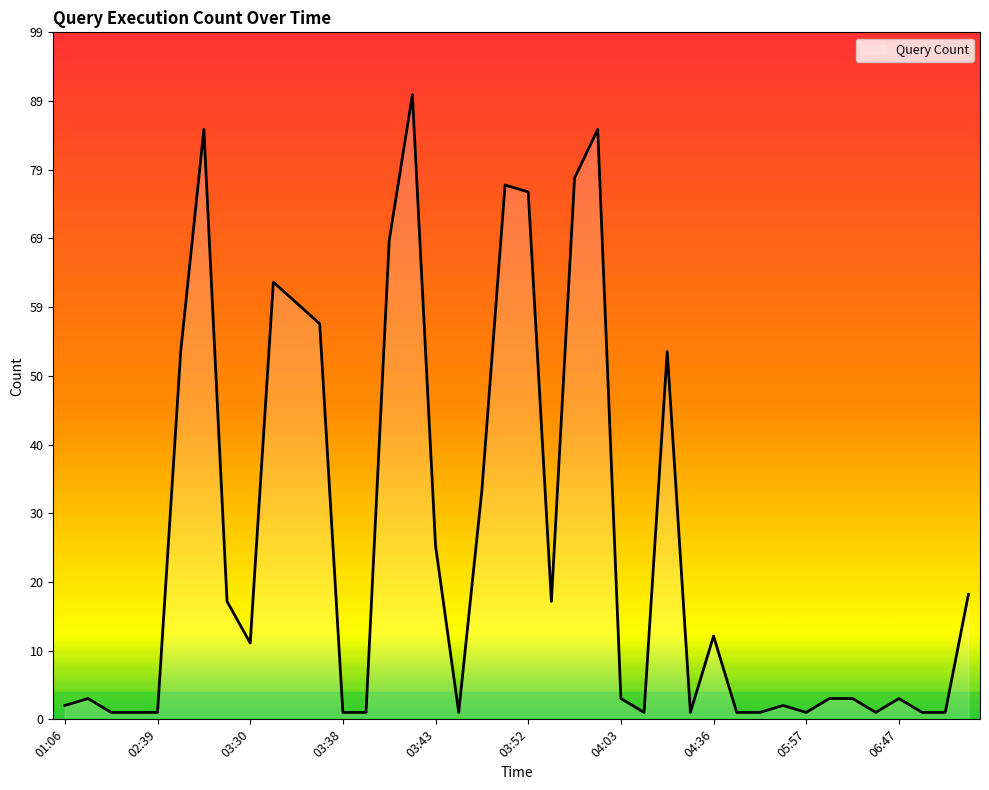

Reading right to left, transcribe all the data shown in this chart.

18	1	1	3	1	3	3	1	2	1	1	12	1	53	1	3	85	78	17	76	77	33	1	25	90	69	1	1	57	60	63	11	17	85	53	1	1	1	3	2